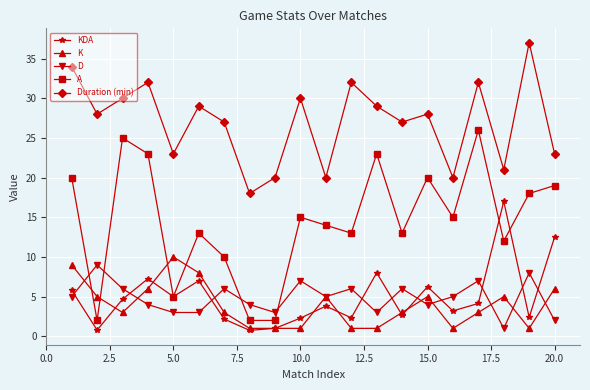

Which series has the largest total across all categories?

Duration (min)